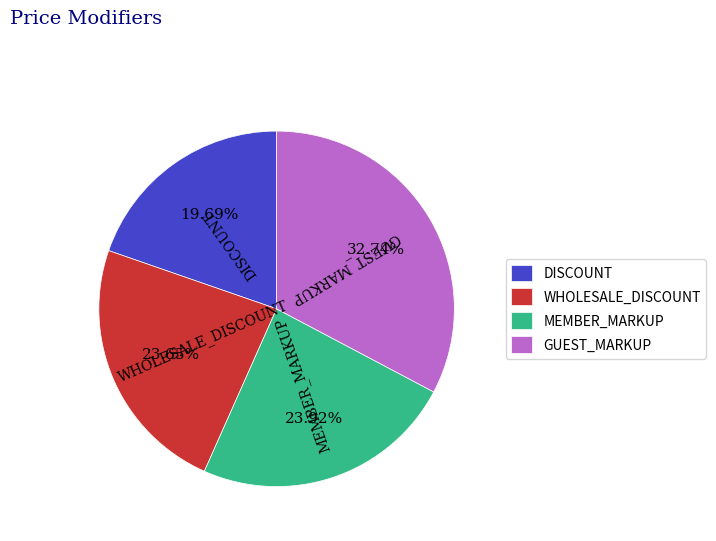

Count the number of slices in the pie.

4